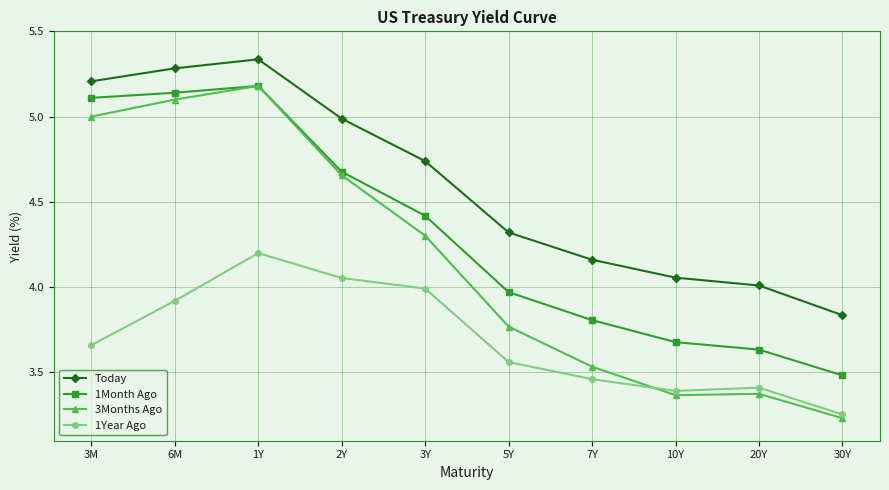

Which series changed the most between 2Y and 30Y?

3Months Ago